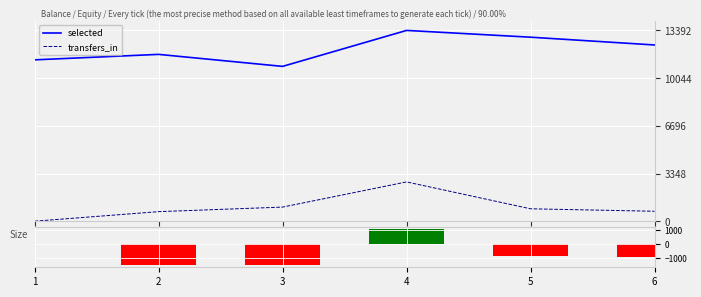

Rank the series at 3 from highest to lowest value.

selected, transfers_in, transfers_balance